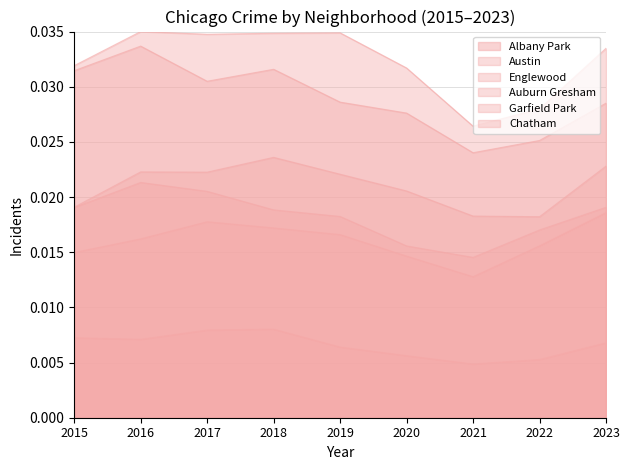

What is the sum of all Englewood values?

0.3